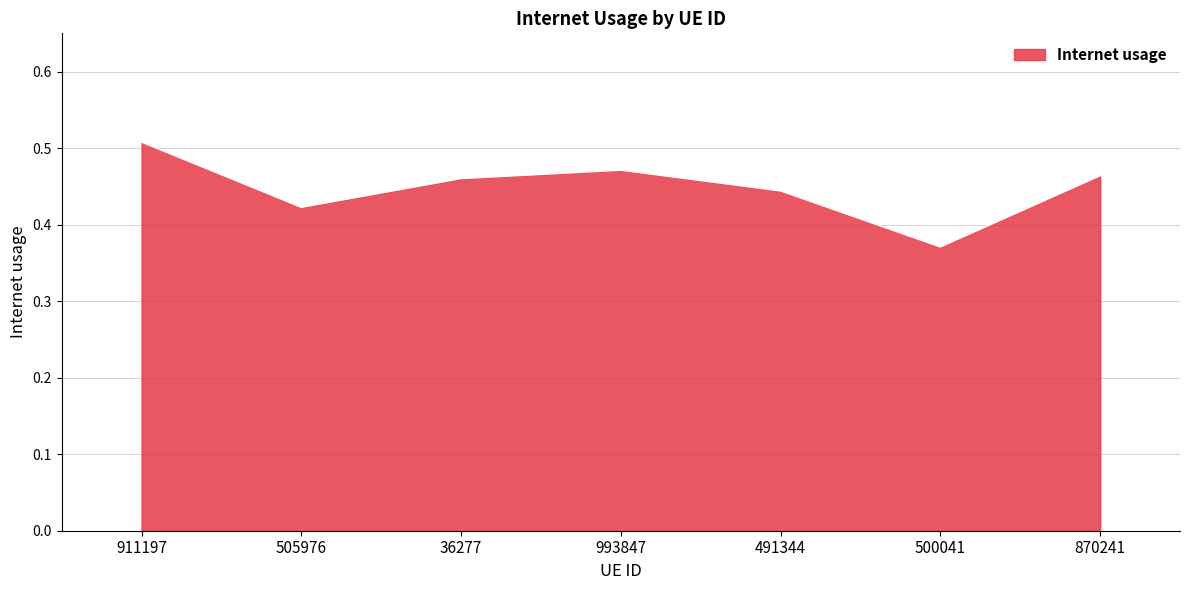

How many series are shown in this chart?

1